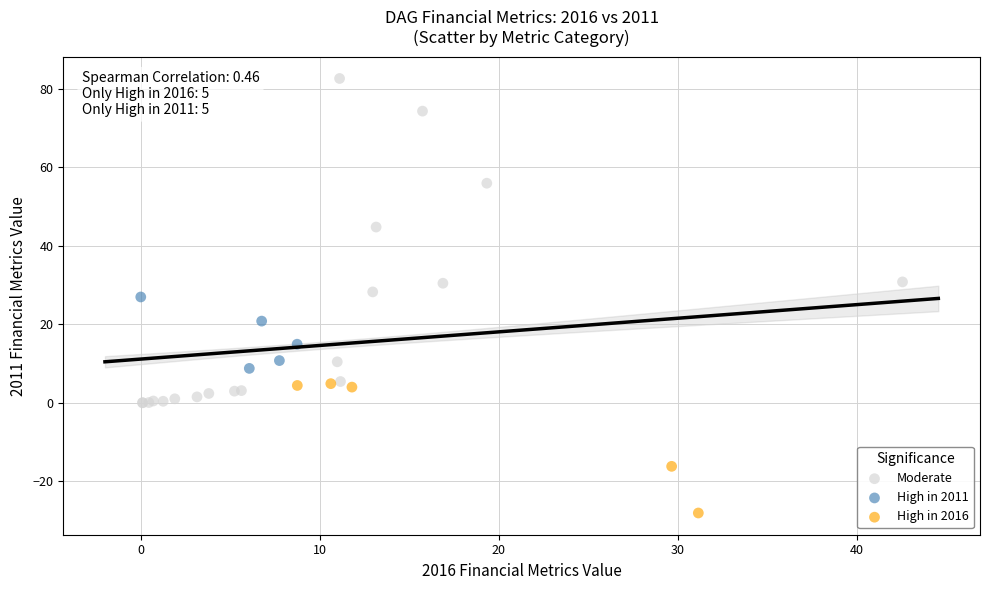

Which series reaches the minimum Y coordinate?

High in 2016